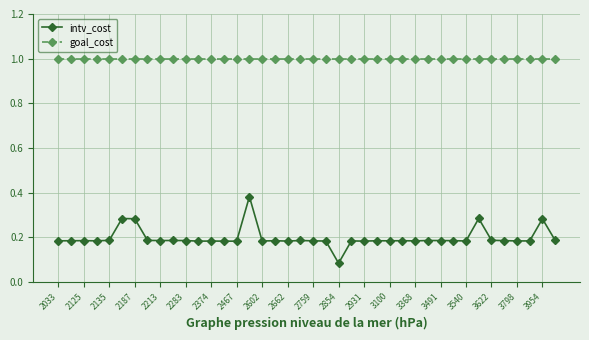

Rank the series by their average value, from highest to lowest.

goal_cost, intv_cost